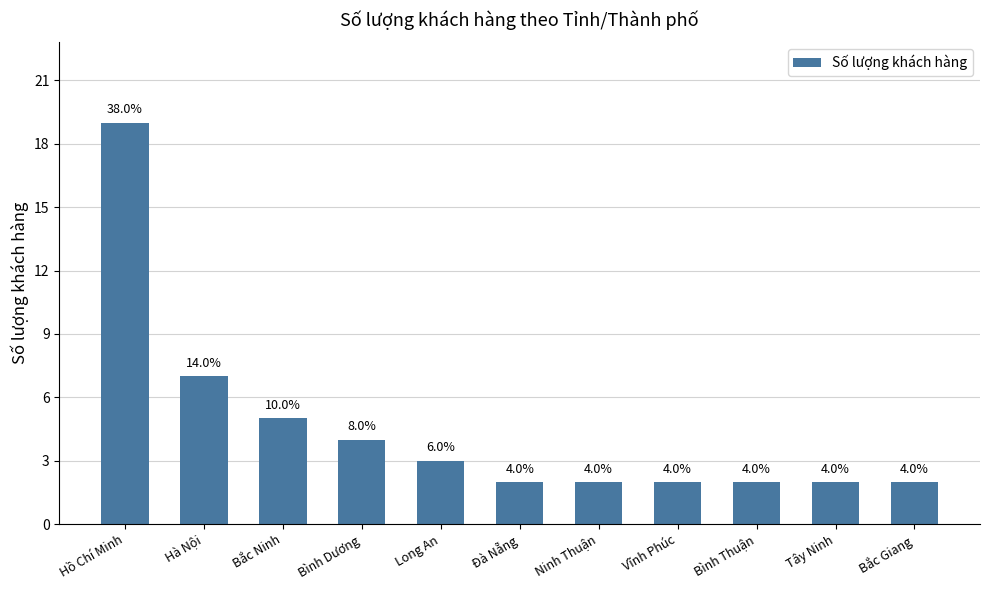

What is the maximum value shown in the chart?

19